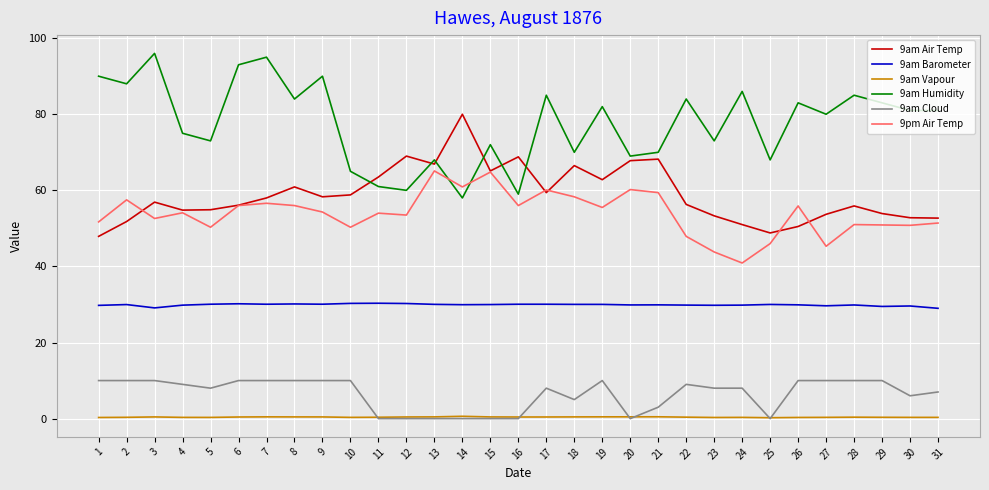

Rank the series by their maximum value, from lowest to highest.

9am Vapour, 9am Cloud, 9am Barometer, 9pm Air Temp, 9am Air Temp, 9am Humidity